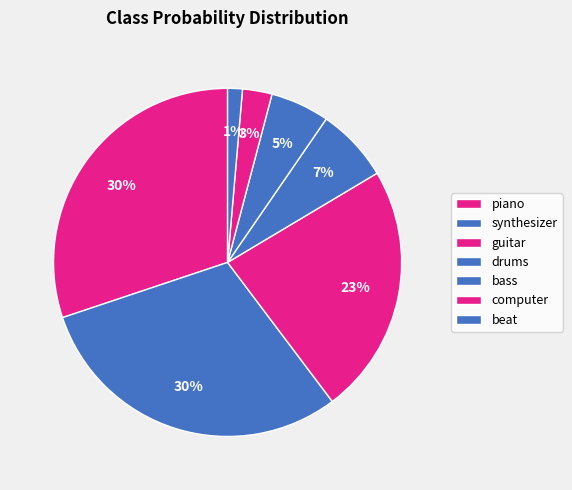

To the nearest percent, what is the difference between the piano and bass slice percentages?

25%